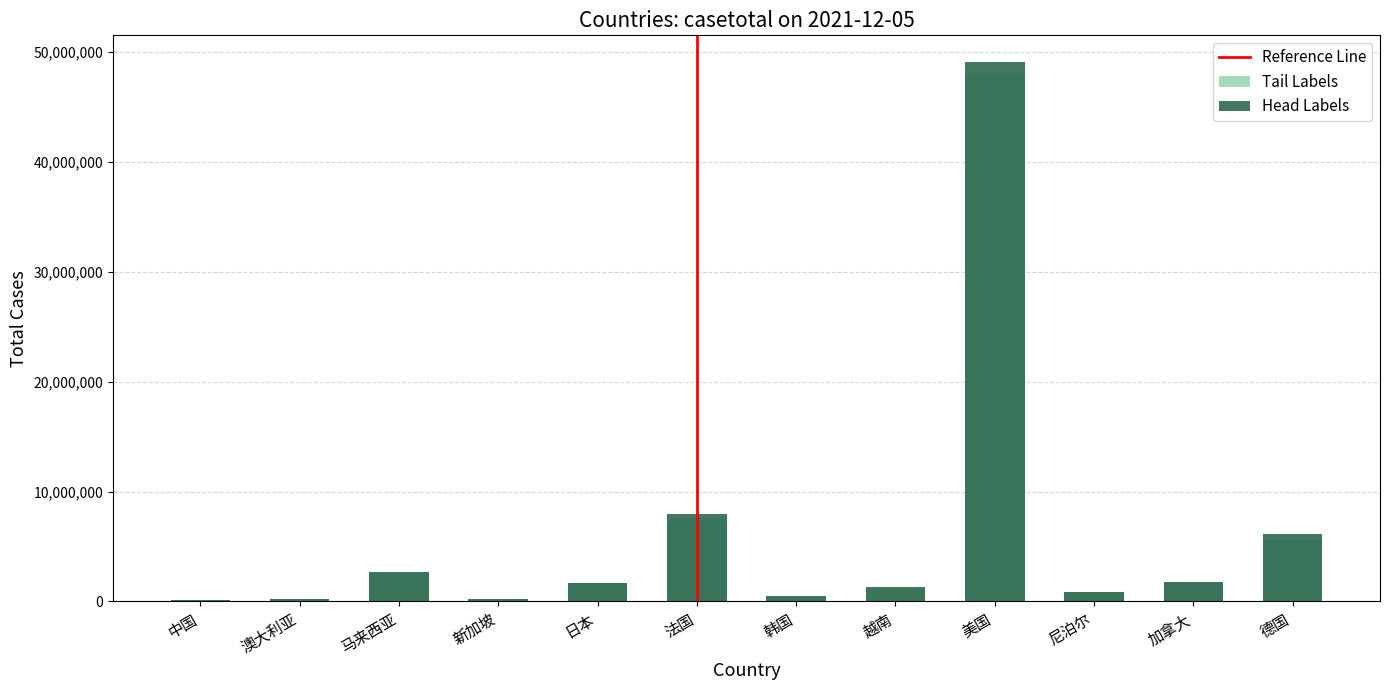

Does the chart contain any negative values?

No